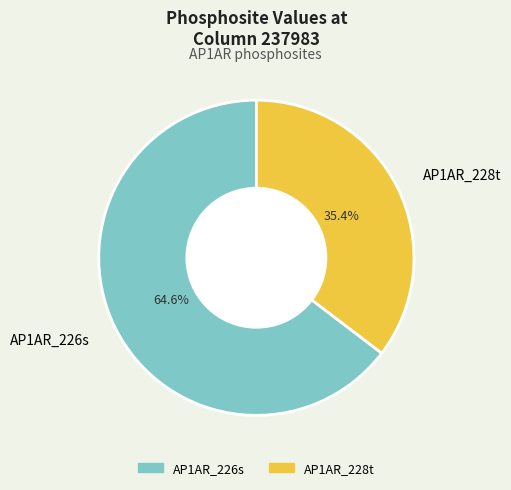

Which has a higher value, AP1AR_228t or AP1AR_226s?

AP1AR_226s